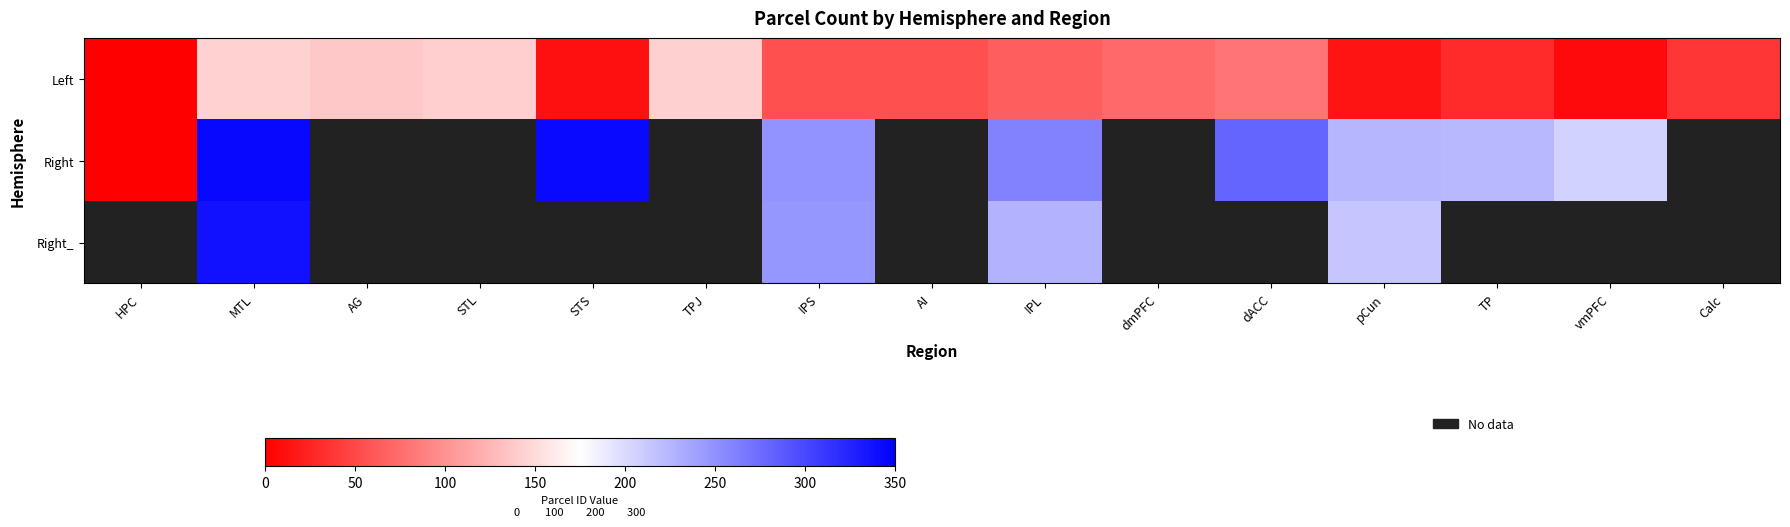

Is it true that Left equals 141.0 at STL?

True